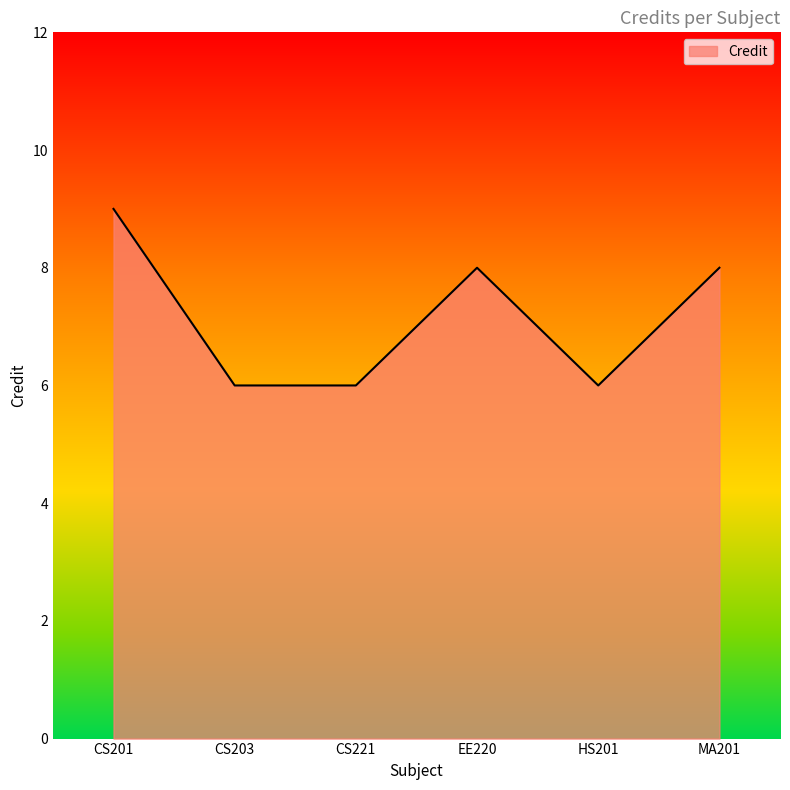

The value at MA201 is 14. True or false?

False